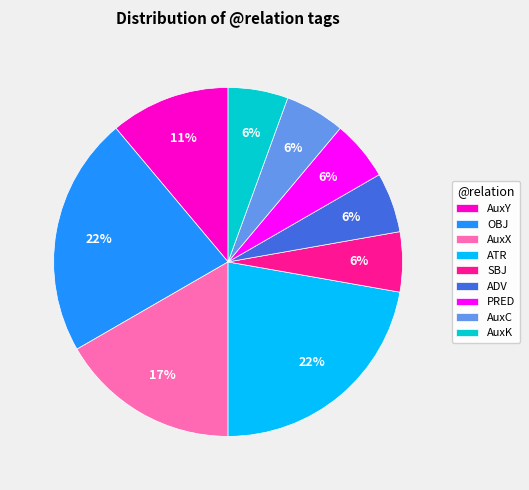

Between AuxK and AuxX, which is larger?

AuxX